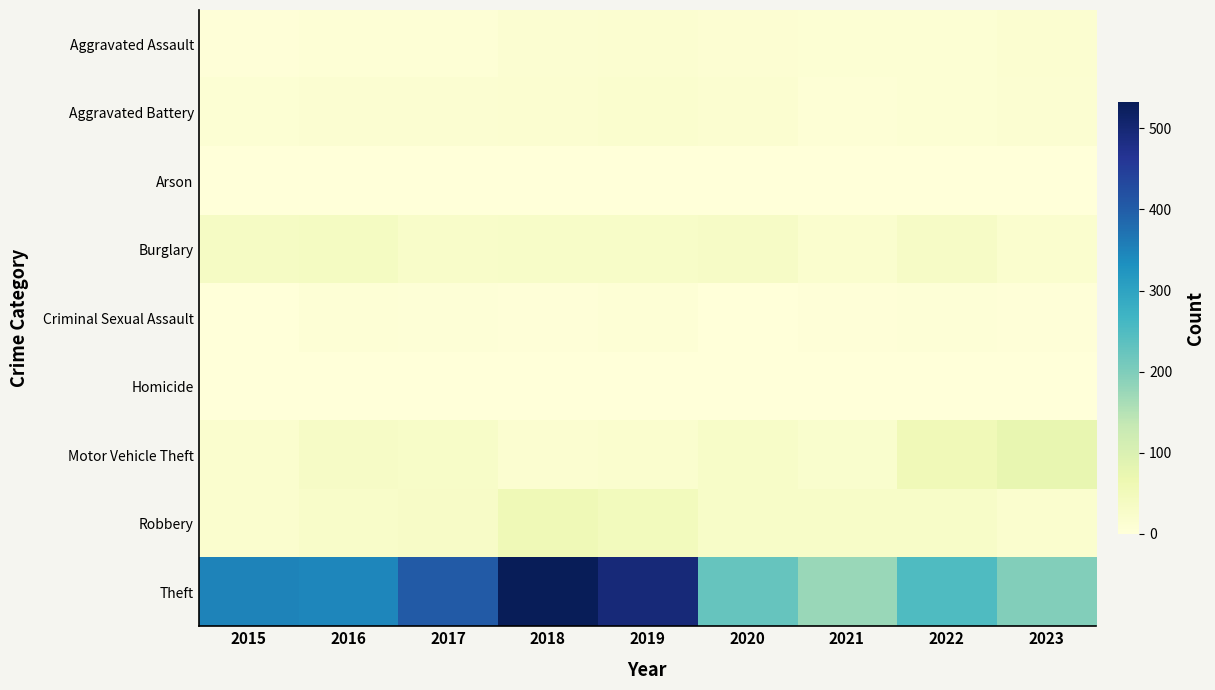

Reading left to right, list all the values displayed in this chart.

Aggravated Assault: 2015=3	2016=8	2017=8	2018=14	2019=16	2020=11	2021=9	2022=9	2023=15
Aggravated Battery: 2015=10	2016=13	2017=14	2018=16	2019=17	2020=16	2021=8	2022=10	2023=13
Arson: 2015=2	2016=1	2017=2	2018=0	2019=0	2020=0	2021=1	2022=0	2023=2
Burglary: 2015=35	2016=39	2017=25	2018=29	2019=29	2020=32	2021=17	2022=32	2023=17
Criminal Sexual Assault: 2015=0	2016=8	2017=5	2018=4	2019=8	2020=2	2021=3	2022=5	2023=3
Homicide: 2015=0	2016=0	2017=0	2018=0	2019=2	2020=1	2021=0	2022=1	2023=0
Motor Vehicle Theft: 2015=18	2016=33	2017=29	2018=16	2019=17	2020=28	2021=20	2022=55	2023=76
Robbery: 2015=17	2016=27	2017=31	2018=57	2019=46	2020=28	2021=29	2022=29	2023=17
Theft: 2015=351	2016=345	2017=405	2018=532	2019=495	2020=225	2021=176	2022=250	2023=197